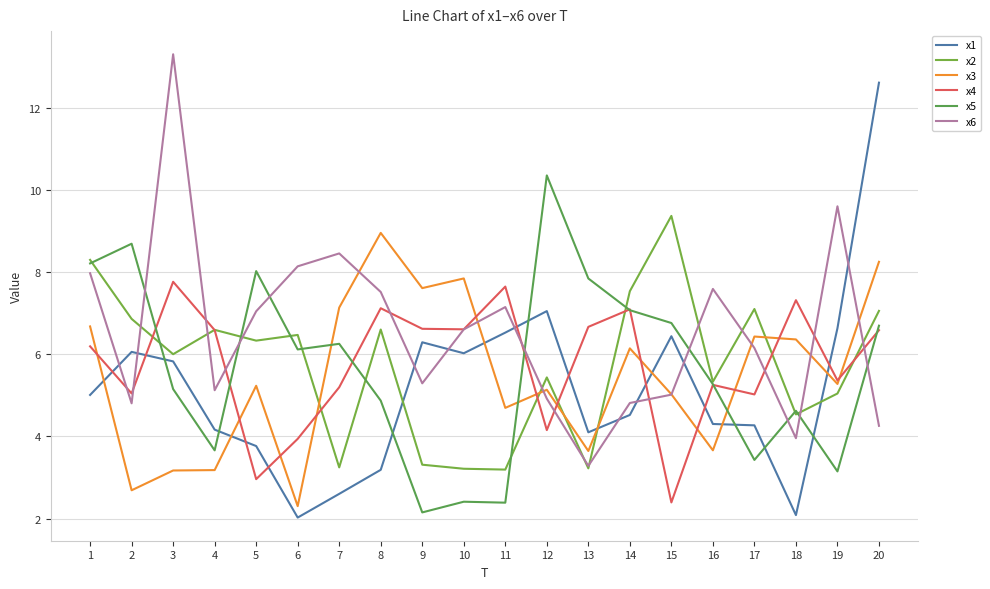

Rank the categories by x1 value from lowest to highest.

6, 18, 7, 8, 5, 13, 4, 17, 16, 14, 1, 3, 10, 2, 9, 15, 11, 19, 12, 20